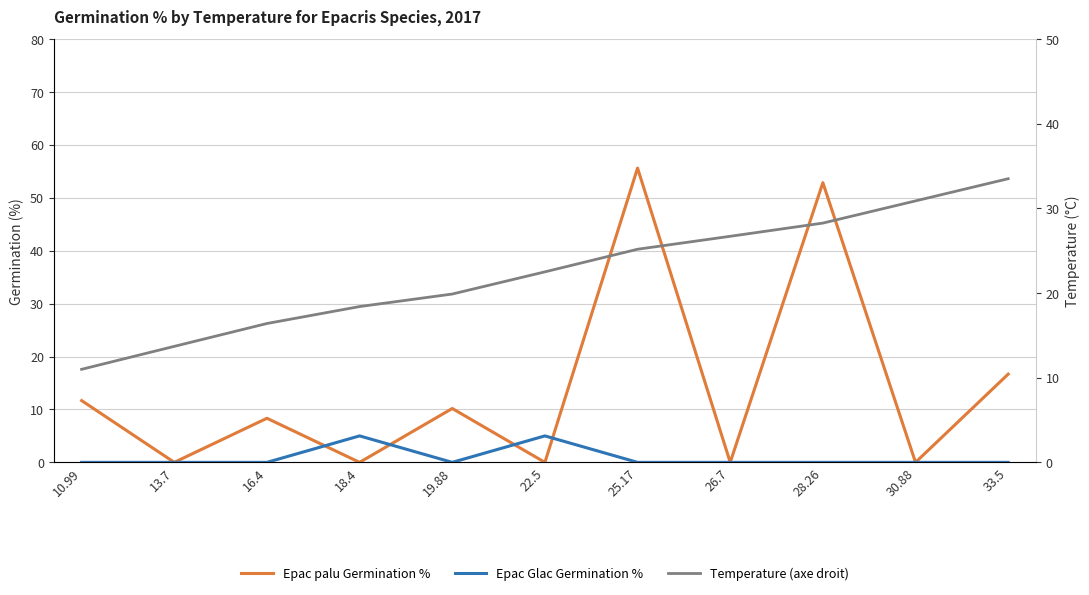

List the series in order of their overall mean, highest first.

Temperature (axe droit), Epac palu Germination %, Epac Glac Germination %